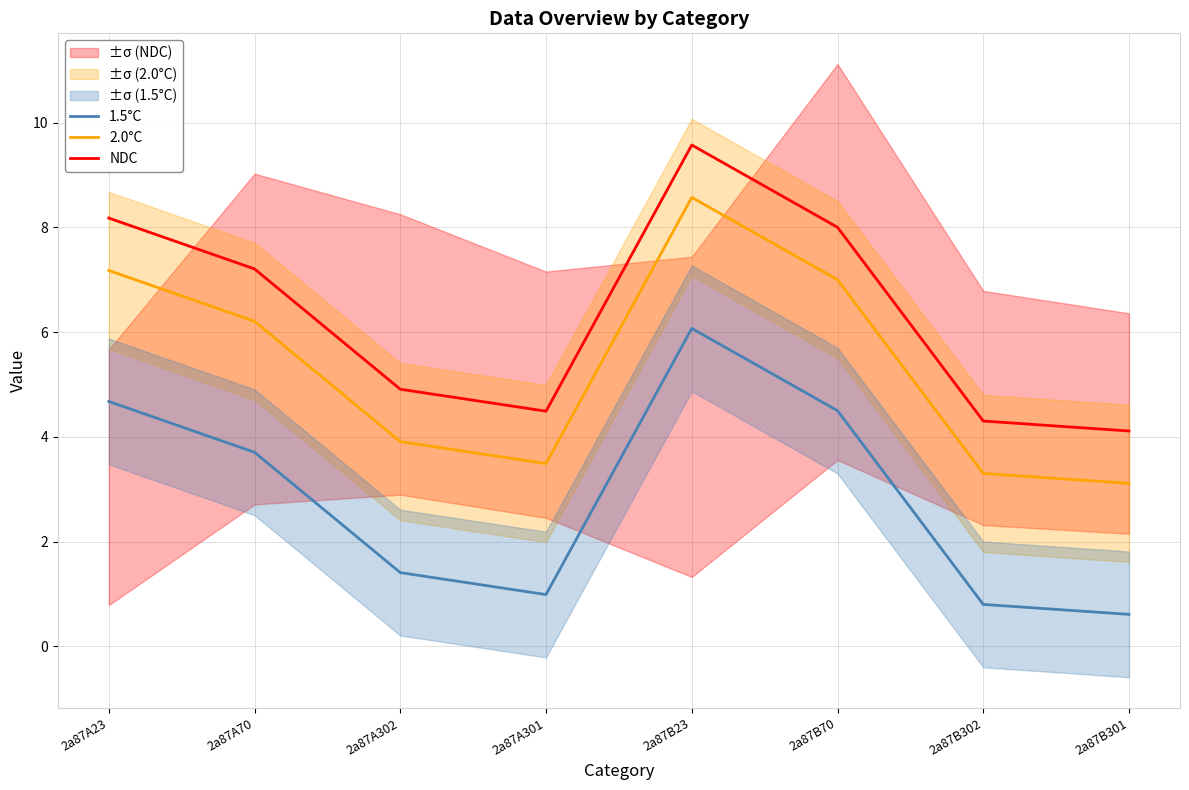

Which series changed the most between 2a87A301 and 2a87B70?

1.5°C